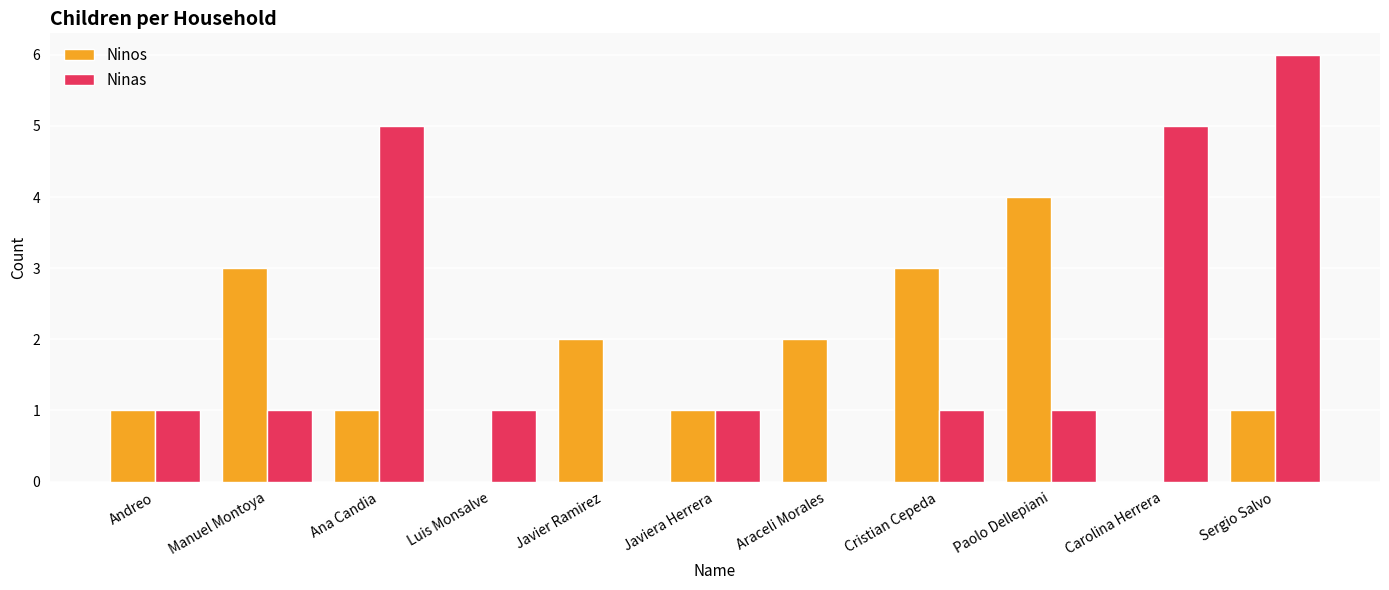

Is it true that Ninos equals 4 at Paolo Dellepiani?

True